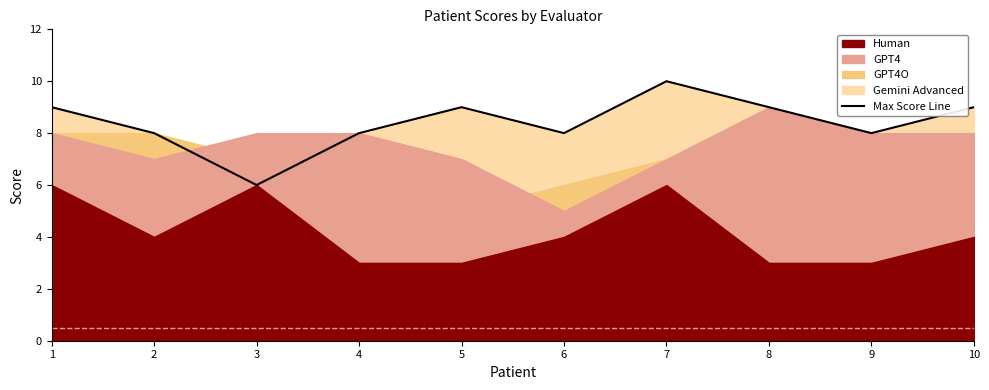

Where is the first local minimum?

3